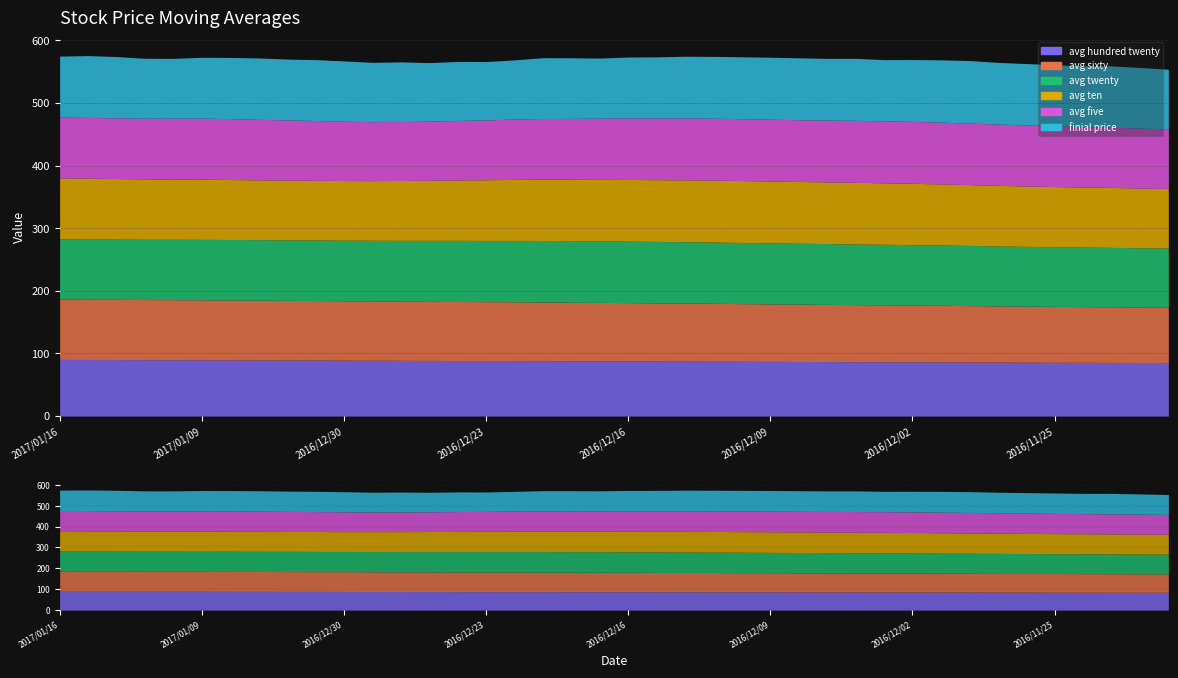

What is the difference between the maximum and minimum values in the avg_hundred_twenty series?

5.1